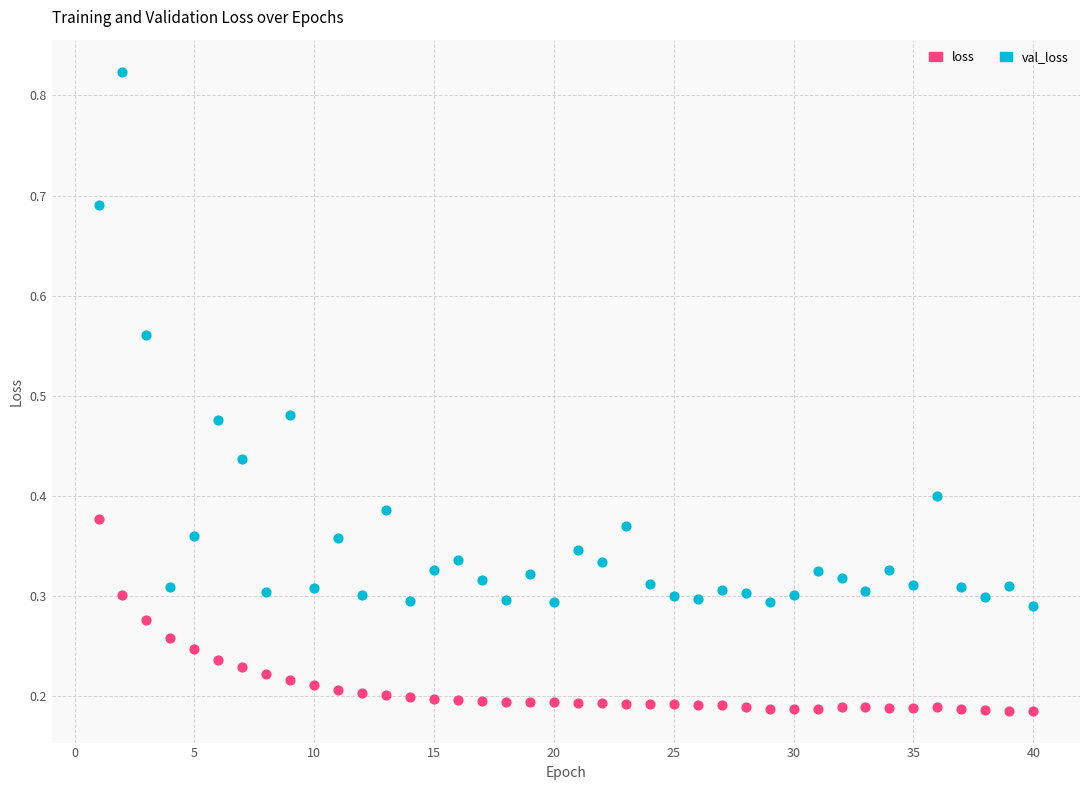

Which series reaches the maximum Y coordinate?

val_loss